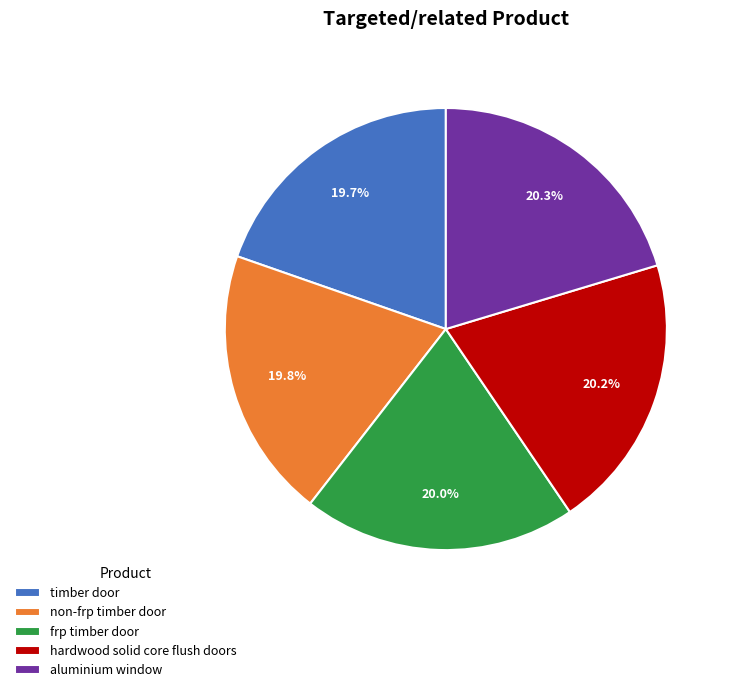

Is it true that hardwood solid core flush doors is 20% of the pie?

True